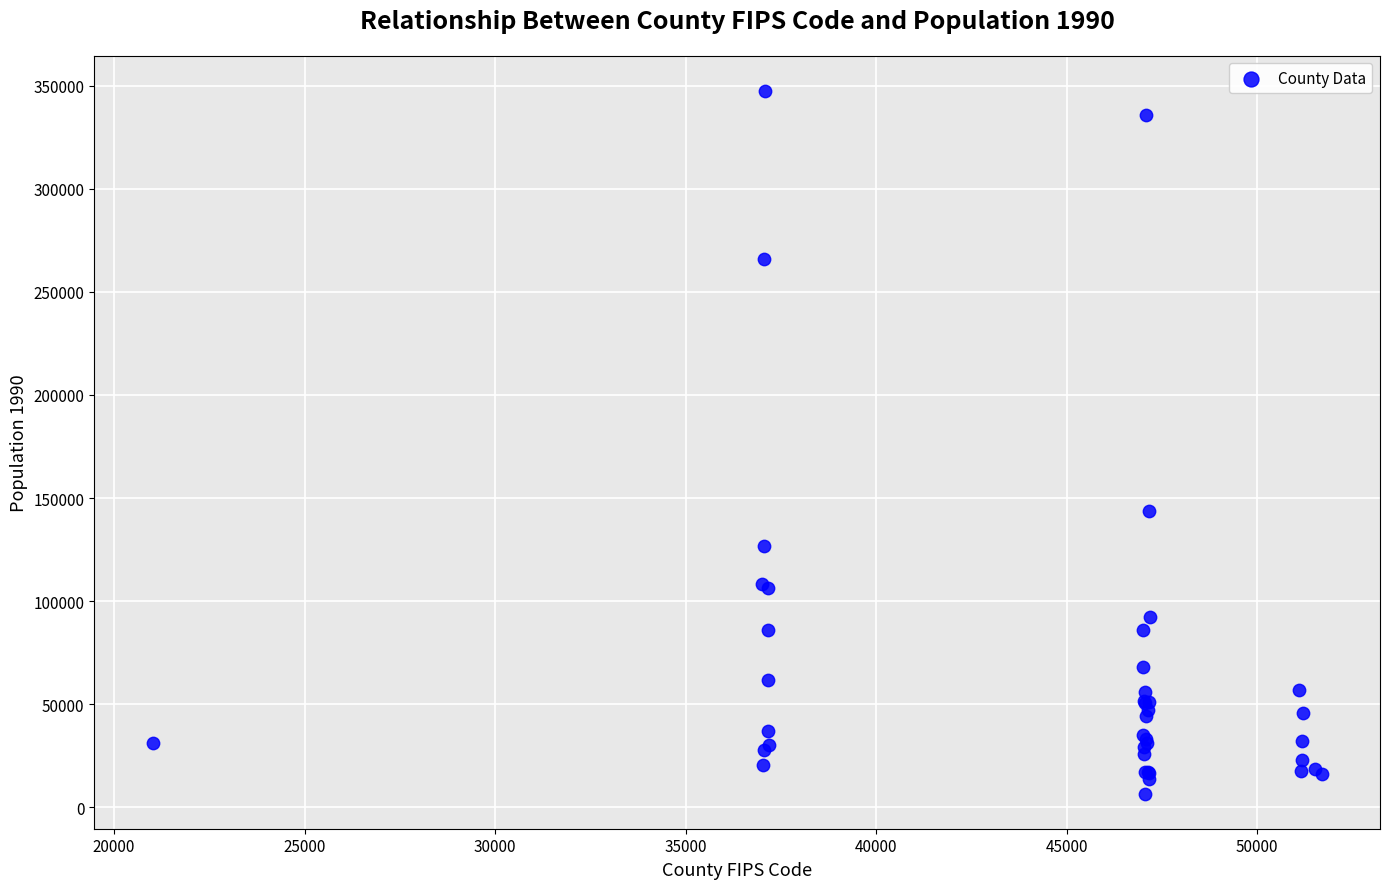

What Y value in the scatter plot is closest to 177079?

143596